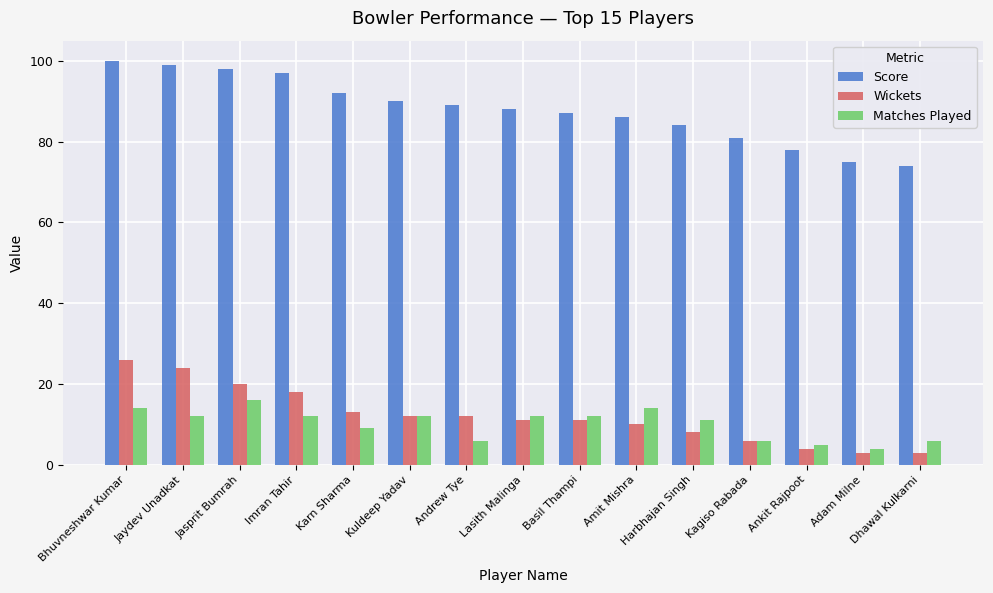

What are all the series names shown in the legend?

Score, Wickets, Matches Played